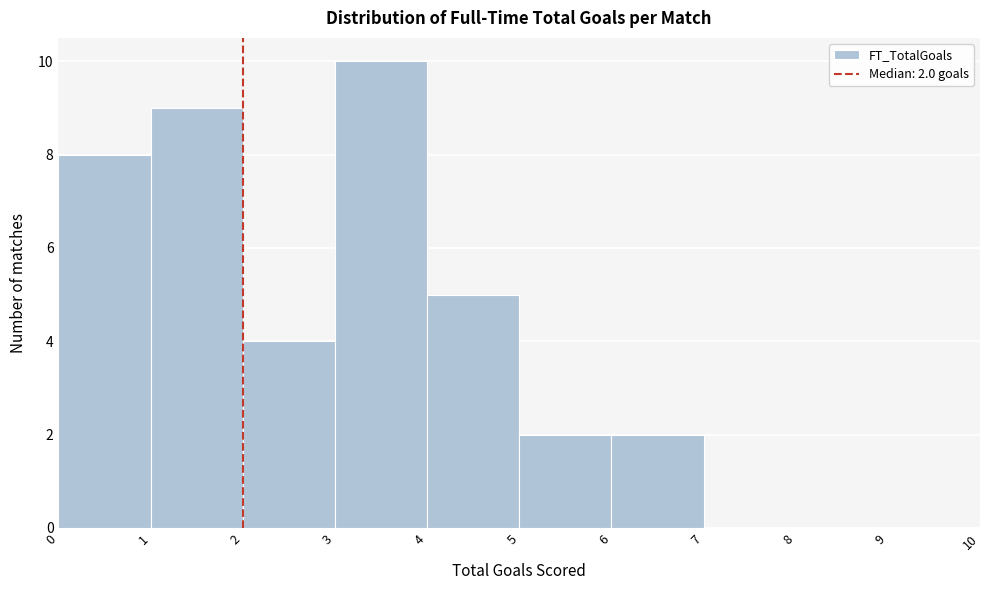

Which range on the x-axis has the tallest bar?

3 to 4